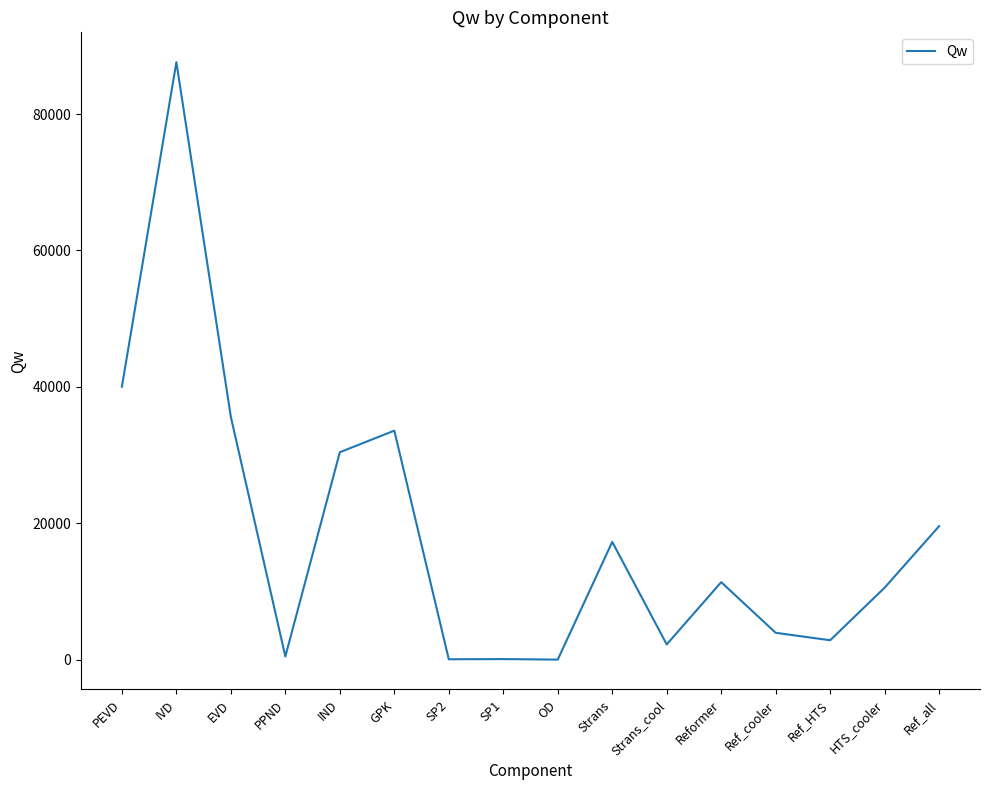

Which has a higher value, PEVD or PPND?

PEVD